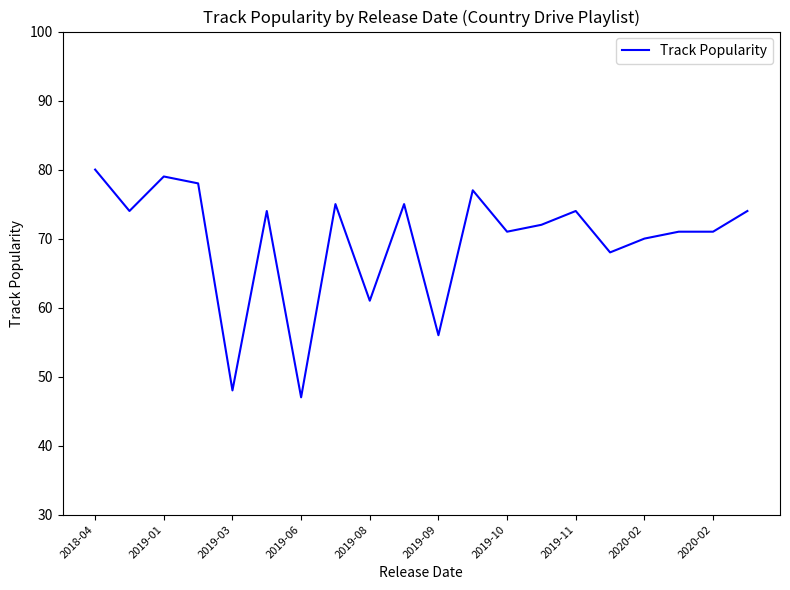

What is the greatest value displayed?

80